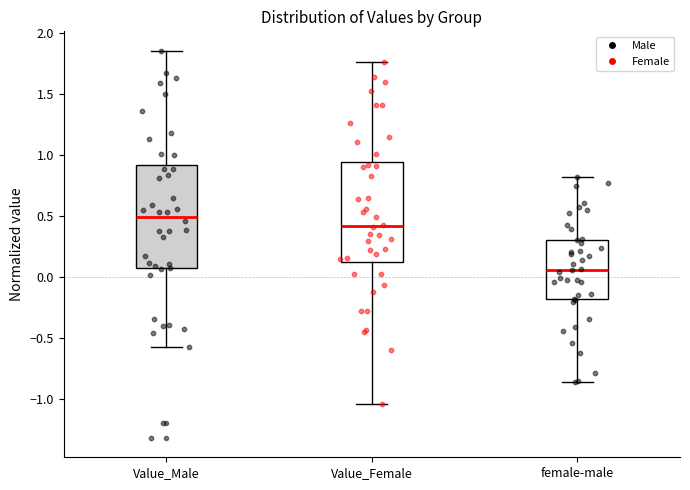

Reading left to right, transcribe this box plot: for each box, give where its median line is, the range the box spans, and where its two whiskers end, as read against the y-axis. The values are not printed on the chart, so give them approximately, as read against the axis.

Value_Male: median 0.50, box 0.05 to 0.90, whiskers -0.55 to 1.85
Value_Female: median 0.40, box 0.10 to 0.95, whiskers -1.05 to 1.75
female-male: median 0.05, box -0.20 to 0.30, whiskers -0.85 to 0.80